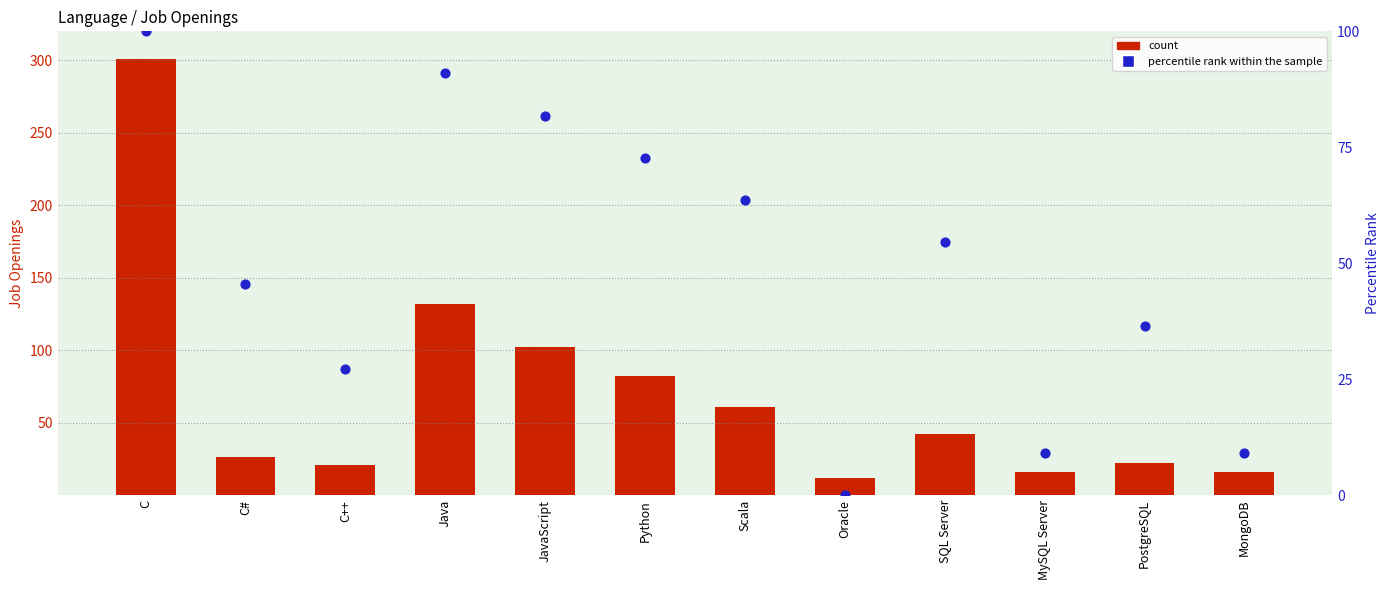

Which series has the widest spread of Y values?

count